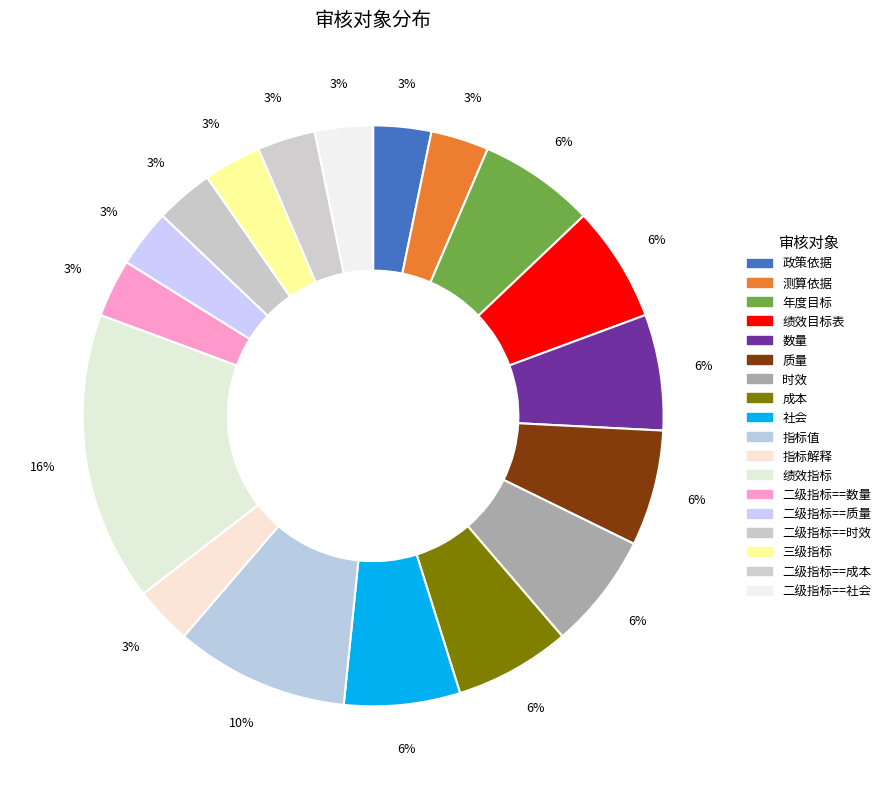

Which slice is the largest?

绩效指标